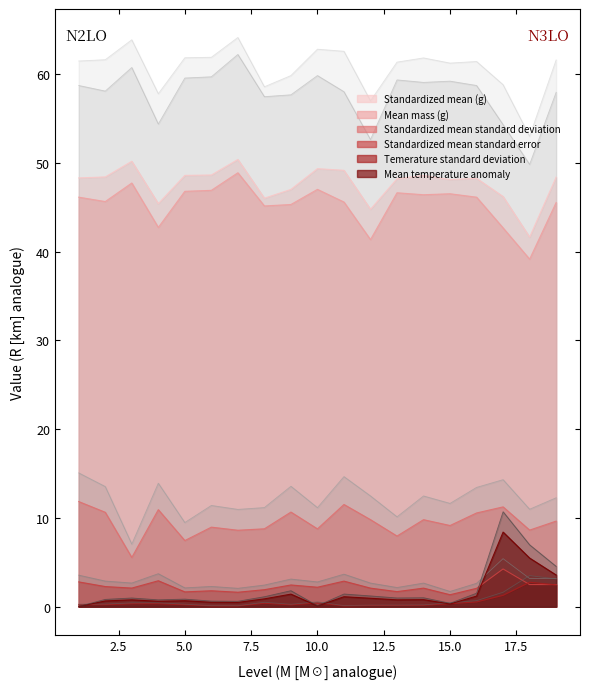

True or false: Mean mass (g) and Standardized mean standard error intersect in this chart.

False